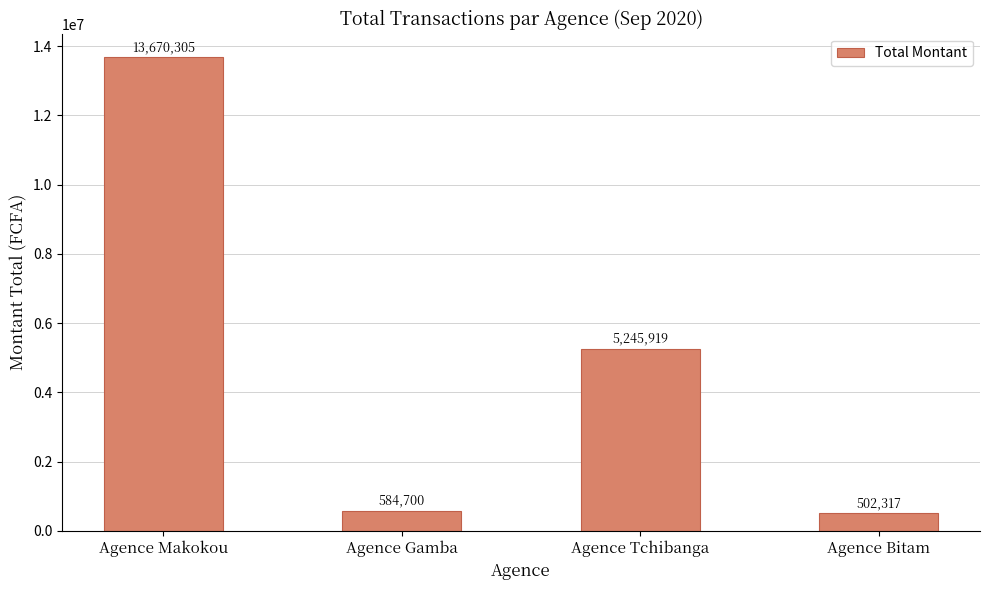

Rank the categories by value from highest to lowest.

Agence Makokou, Agence Tchibanga, Agence Gamba, Agence Bitam